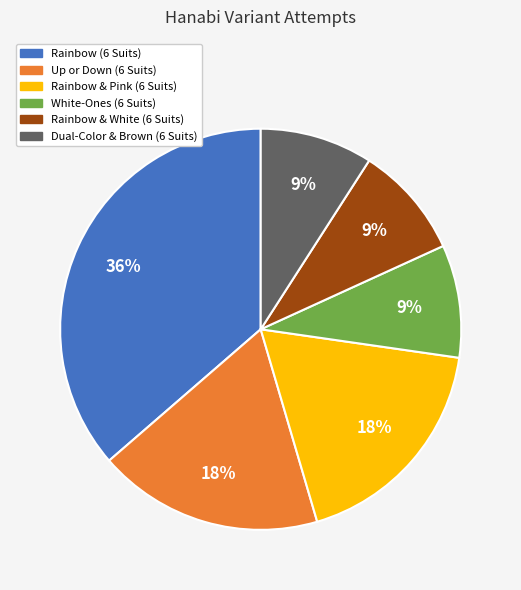

Does Dual-Color & Brown (6 Suits) account for over 50% of the chart?

No